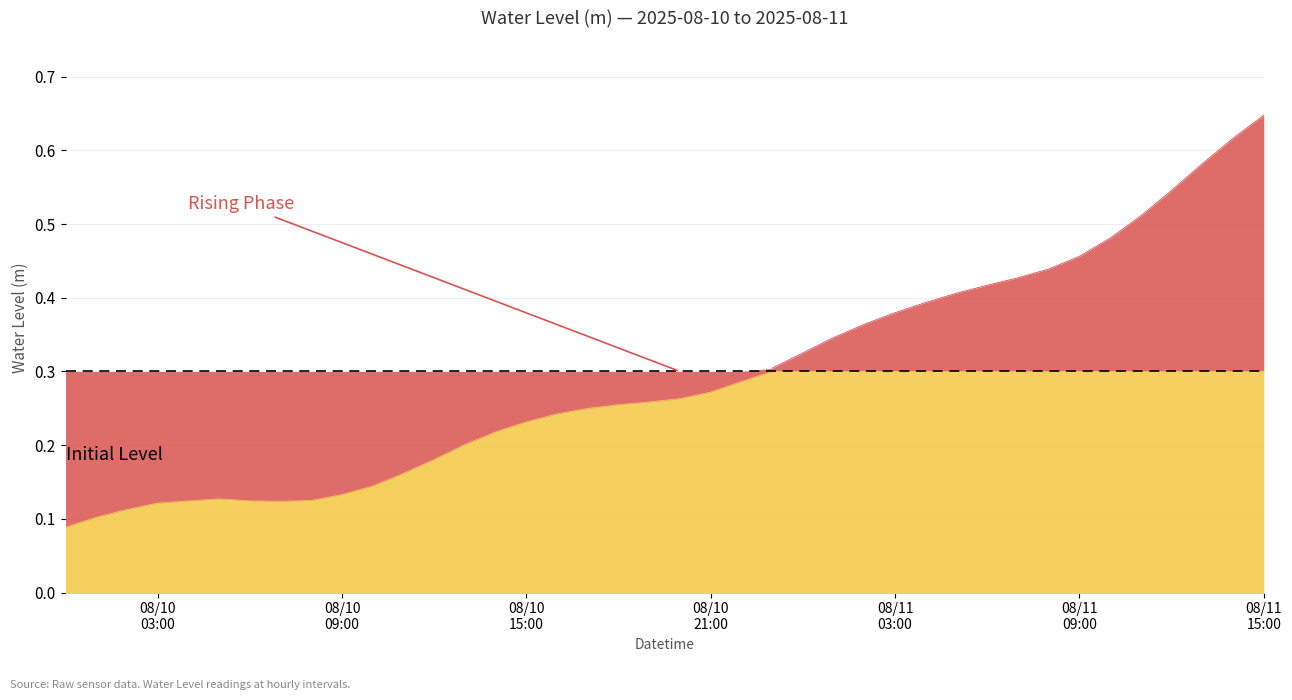

List the labels in order of value, largest first.

2025-08-11 15:00:00, 2025-08-11 14:00:00, 2025-08-11 13:00:00, 2025-08-11 12:00:00, 2025-08-11 11:00:00, 2025-08-11 10:00:00, 2025-08-11 09:00:00, 2025-08-11 08:00:00, 2025-08-11 07:00:00, 2025-08-11 06:00:00, 2025-08-11 05:00:00, 2025-08-11 04:00:00, 2025-08-11 03:00:00, 2025-08-11 02:00:00, 2025-08-11 01:00:00, 2025-08-11 00:00:00, 2025-08-10 23:00:00, 2025-08-10 22:00:00, 2025-08-10 21:00:00, 2025-08-10 20:00:00, 2025-08-10 19:00:00, 2025-08-10 18:00:00, 2025-08-10 17:00:00, 2025-08-10 16:00:00, 2025-08-10 15:00:00, 2025-08-10 14:00:00, 2025-08-10 13:00:00, 2025-08-10 12:00:00, 2025-08-10 11:00:00, 2025-08-10 10:00:00, 2025-08-10 09:00:00, 2025-08-10 05:00:00, 2025-08-10 08:00:00, 2025-08-10 06:00:00, 2025-08-10 04:00:00, 2025-08-10 07:00:00, 2025-08-10 03:00:00, 2025-08-10 02:00:00, 2025-08-10 01:00:00, 2025-08-10 00:00:00